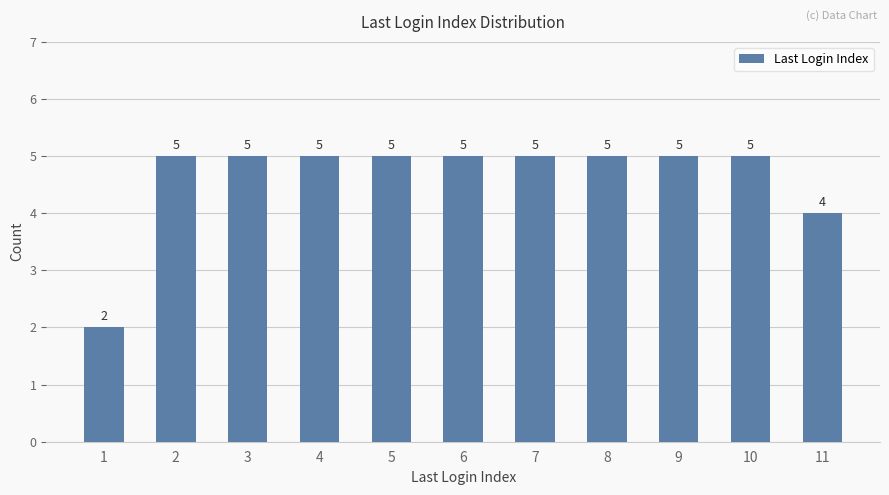

Reading left to right, transcribe all the data shown in this chart.

2	5	5	5	5	5	5	5	5	5	4